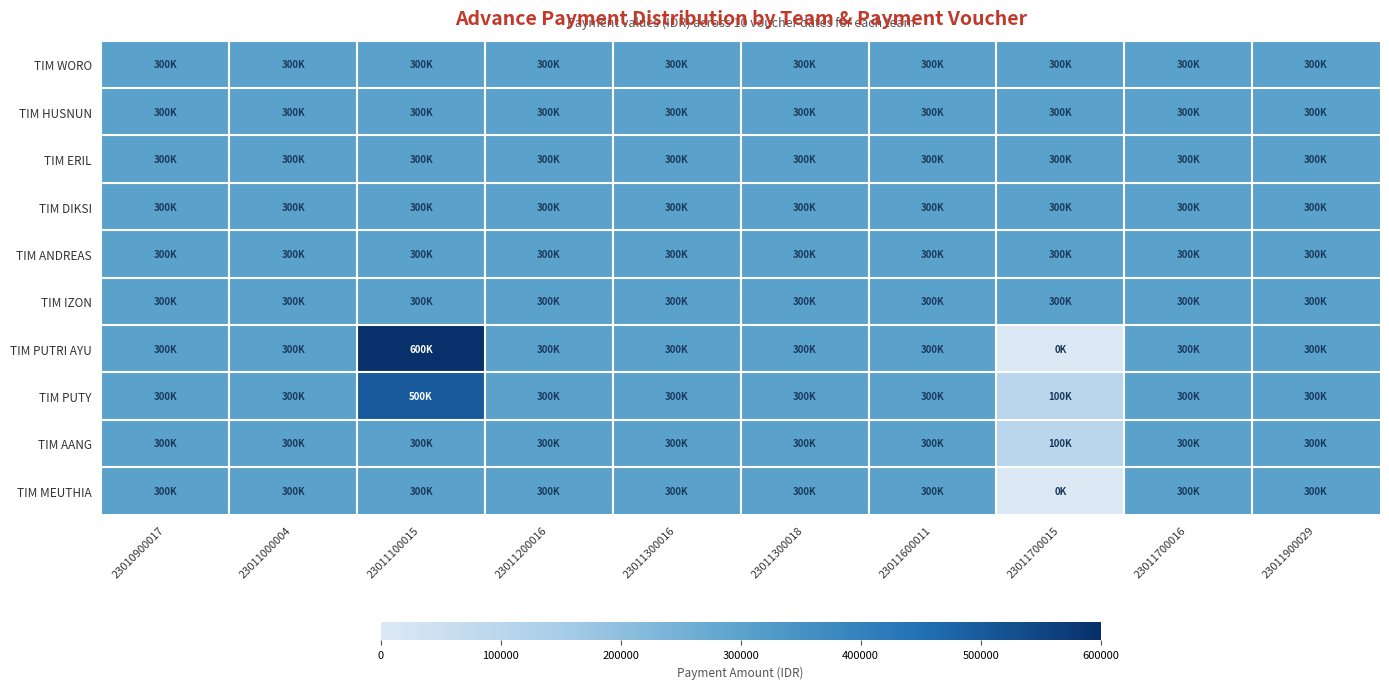

Reading left to right, list all the values displayed in this chart.

TIM WORO: 23010900017=300000	23011000004=300000	23011100015=300000	23011200016=300000	23011300016=300000	23011300018=300000	23011600011=300000	23011700015=300000	23011700016=300000	23011900029=300000
TIM HUSNUN: 23010900017=300000	23011000004=300000	23011100015=300000	23011200016=300000	23011300016=300000	23011300018=300000	23011600011=300000	23011700015=300000	23011700016=300000	23011900029=300000
TIM ERIL: 23010900017=300000	23011000004=300000	23011100015=300000	23011200016=300000	23011300016=300000	23011300018=300000	23011600011=300000	23011700015=300000	23011700016=300000	23011900029=300000
TIM DIKSI: 23010900017=300000	23011000004=300000	23011100015=300000	23011200016=300000	23011300016=300000	23011300018=300000	23011600011=300000	23011700015=300000	23011700016=300000	23011900029=300000
TIM ANDREAS: 23010900017=300000	23011000004=300000	23011100015=300000	23011200016=300000	23011300016=300000	23011300018=300000	23011600011=300000	23011700015=300000	23011700016=300000	23011900029=300000
TIM IZON: 23010900017=300000	23011000004=300000	23011100015=300000	23011200016=300000	23011300016=300000	23011300018=300000	23011600011=300000	23011700015=300000	23011700016=300000	23011900029=300000
TIM PUTRI AYU: 23010900017=300000	23011000004=300000	23011100015=600000	23011200016=300000	23011300016=300000	23011300018=300000	23011600011=300000	23011700015=0	23011700016=300000	23011900029=300000
TIM PUTY: 23010900017=300000	23011000004=300000	23011100015=500000	23011200016=300000	23011300016=300000	23011300018=300000	23011600011=300000	23011700015=100000	23011700016=300000	23011900029=300000
TIM AANG: 23010900017=300000	23011000004=300000	23011100015=300000	23011200016=300000	23011300016=300000	23011300018=300000	23011600011=300000	23011700015=100000	23011700016=300000	23011900029=300000
TIM MEUTHIA: 23010900017=300000	23011000004=300000	23011100015=300000	23011200016=300000	23011300016=300000	23011300018=300000	23011600011=300000	23011700015=0	23011700016=300000	23011900029=300000